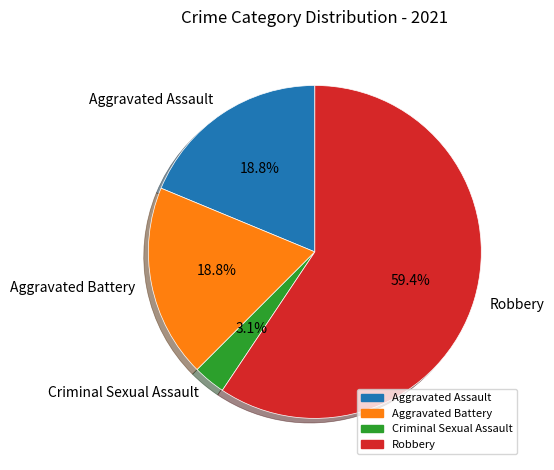

Is it true that Robbery is 59% of the pie?

True